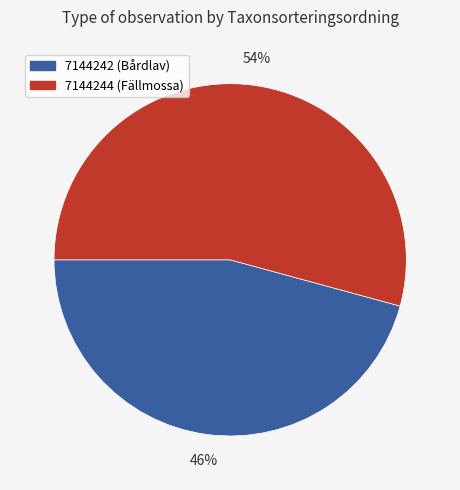

Is it true that 7144242 is 46% of the pie?

True